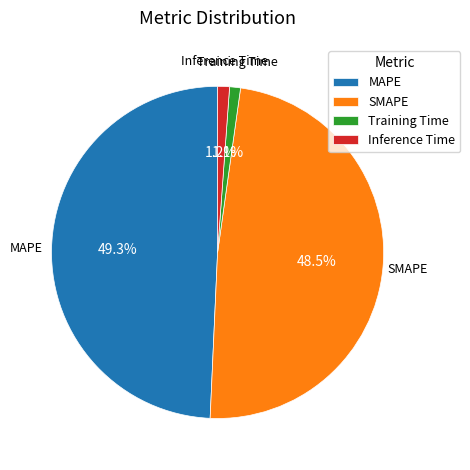

Count the number of slices in the pie.

4